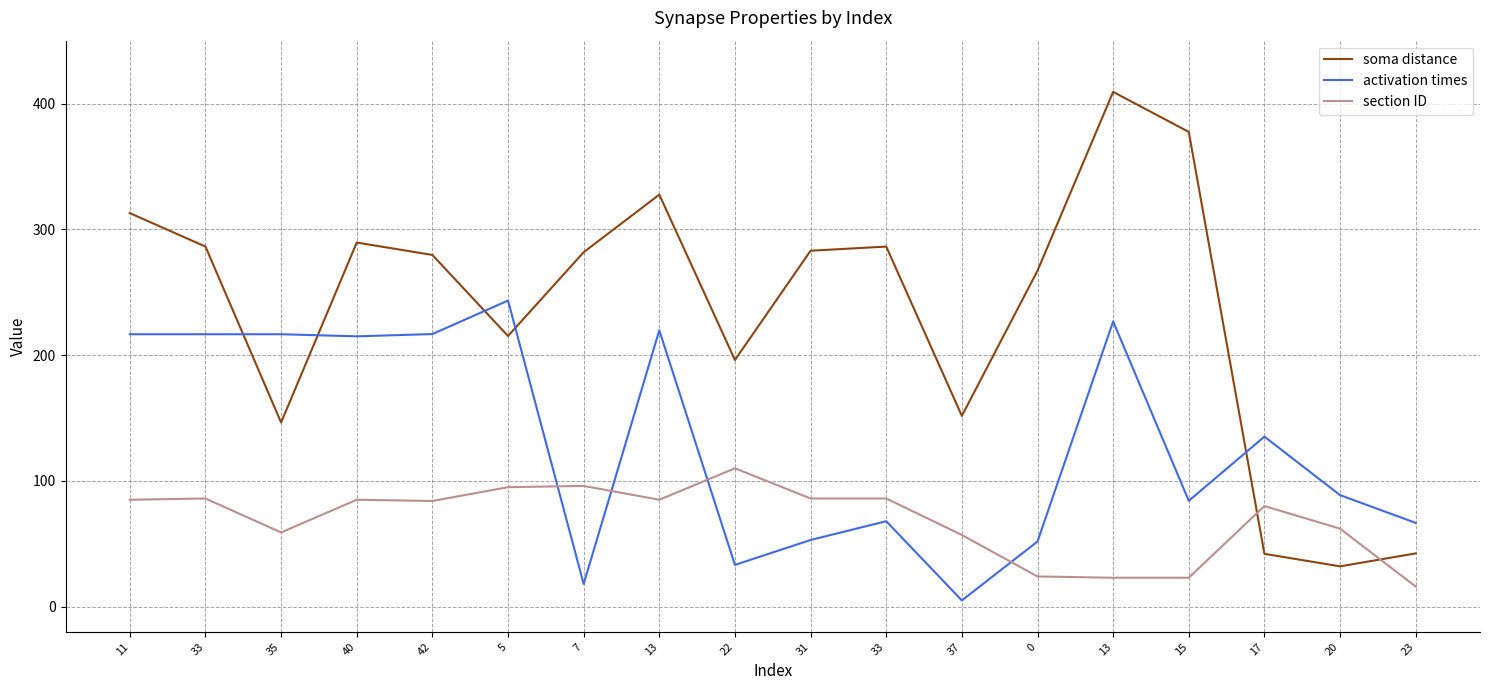

Which category has the highest value in the section ID series?

22